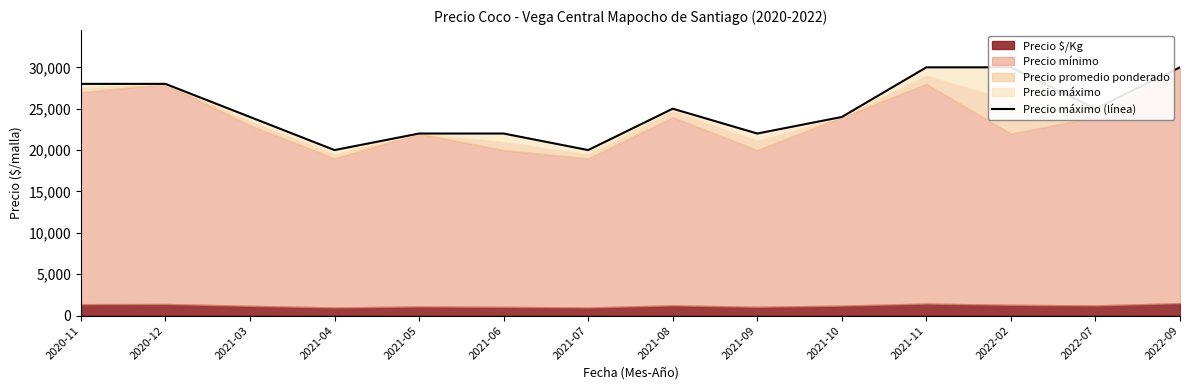

Approximately how many times larger is the value at 2020-12 compared to 2021-08?

1.1